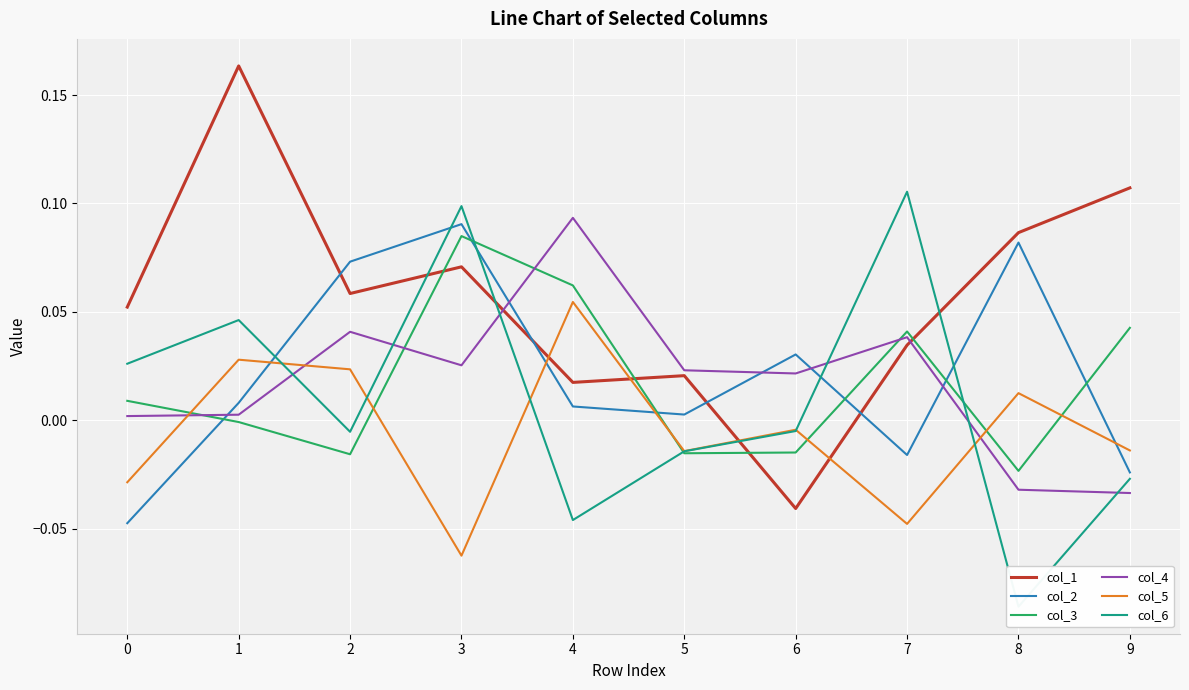

At which category does the chart reach its minimum across all series?

8